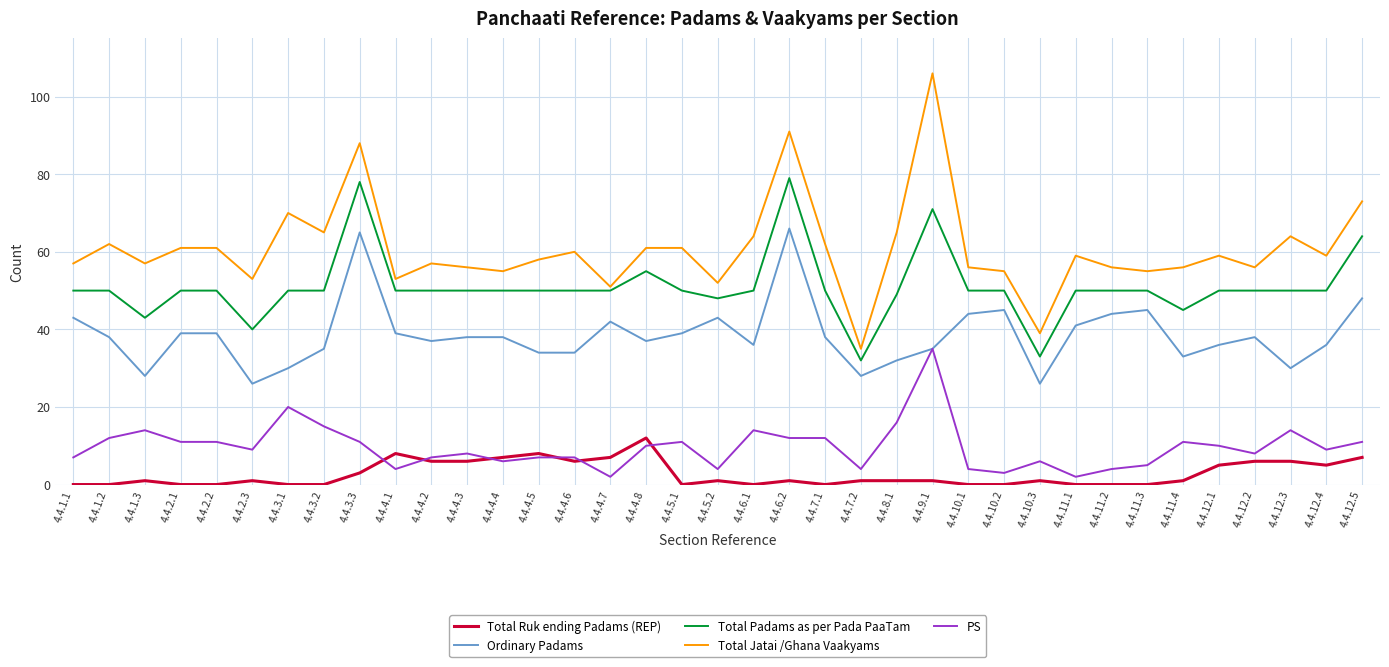

At which label does Total Jatai /Ghana Vaakyams first exceed 59?

4.4.1.2